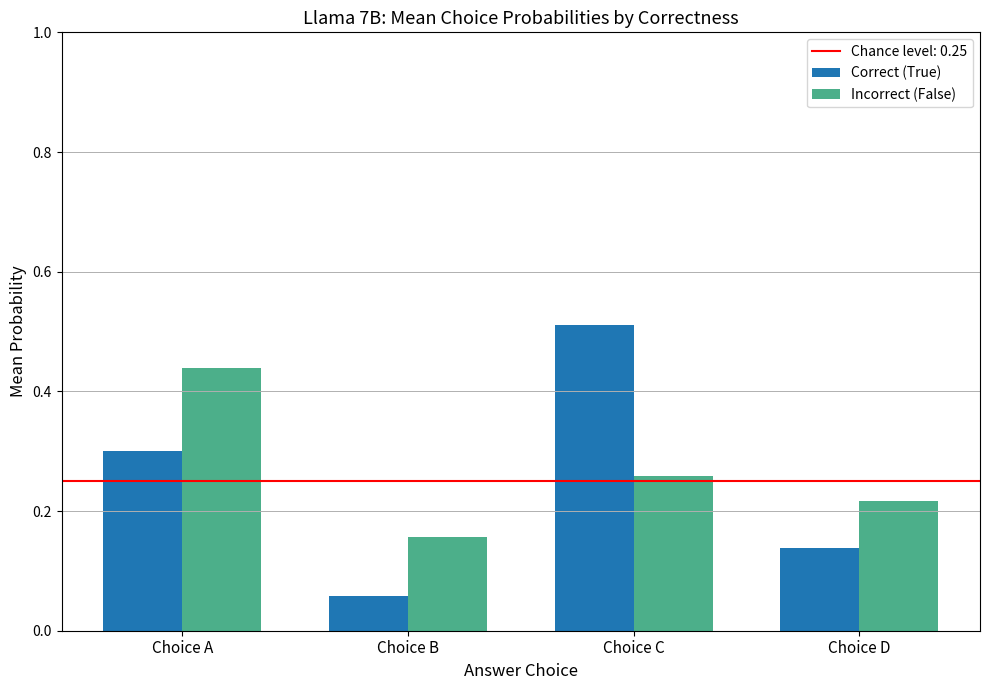

The Incorrect (False) series shows 0.1 at Choice C. True or false?

False